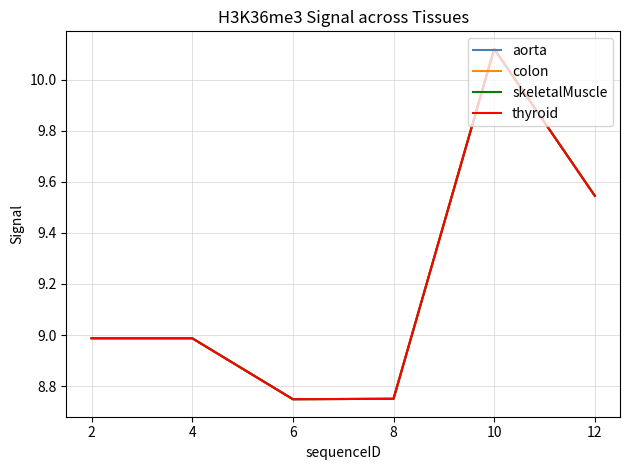

What is the total value across all series at 12?

38.2